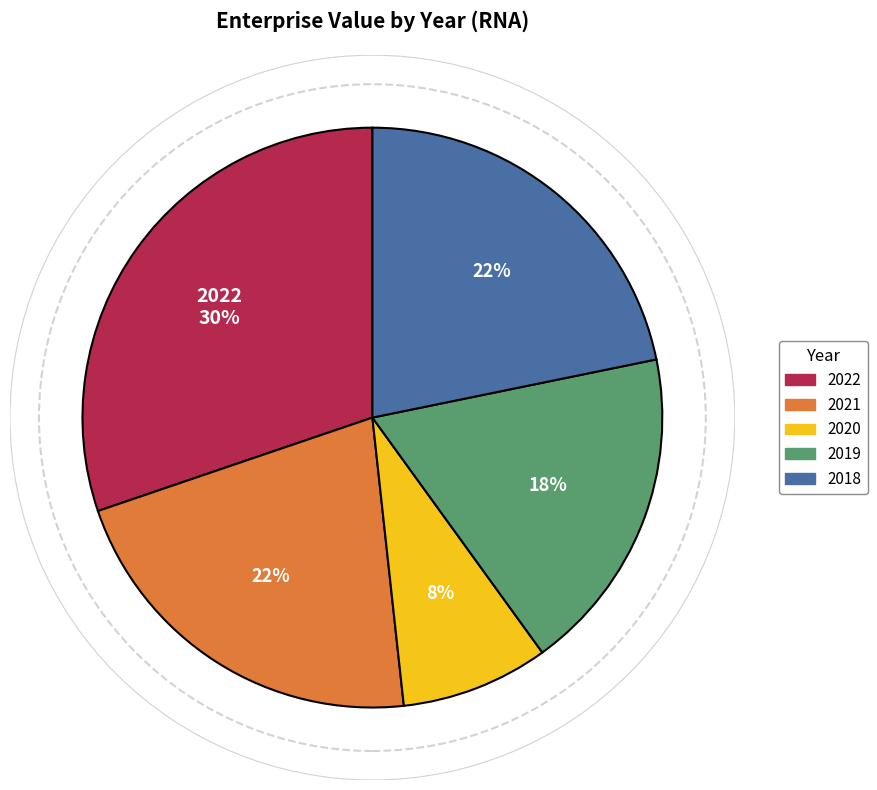

Does any single category account for the majority?

No